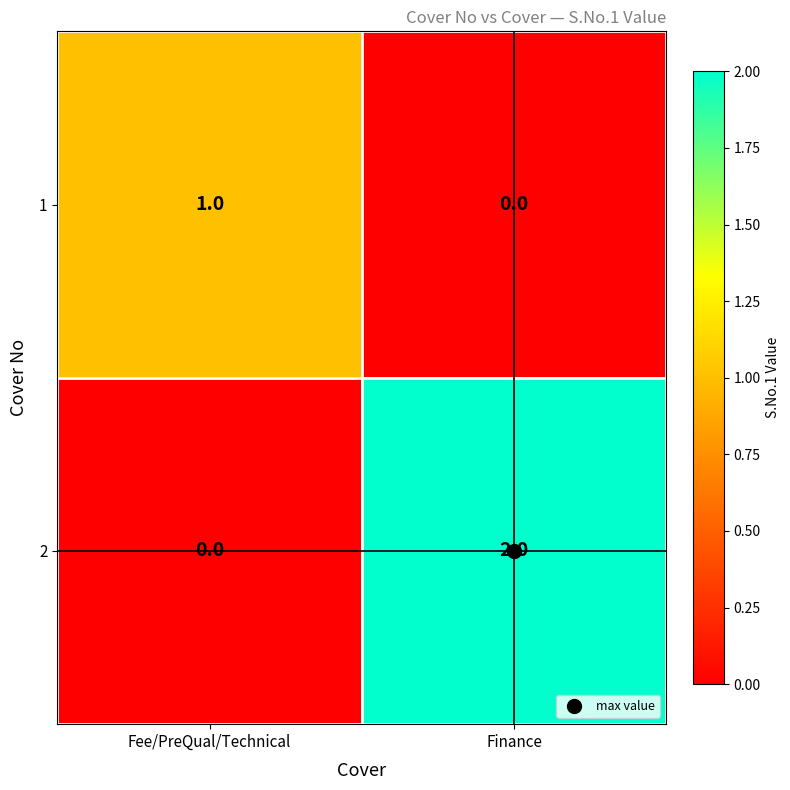

At which label does 2 reach its peak?

Finance